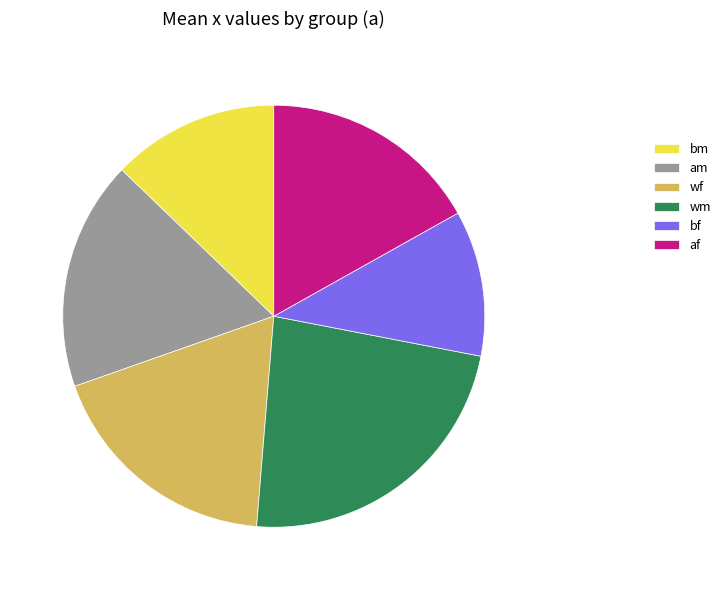

Between am and wf, which is larger?

wf